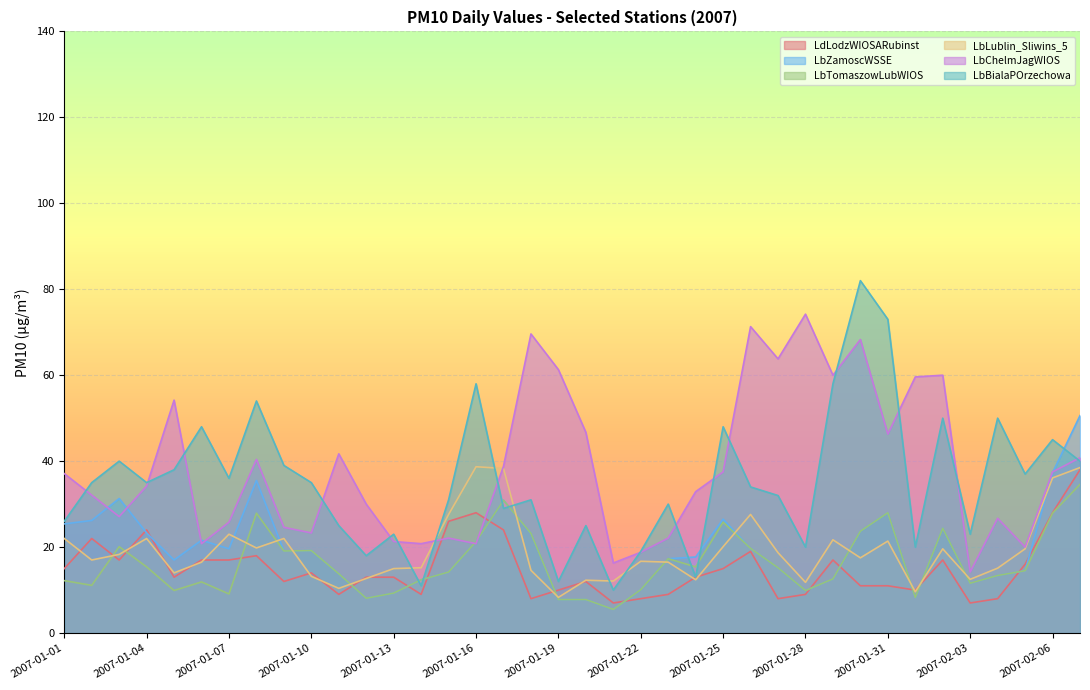

At how many categories does at least one series exceed 15?

38